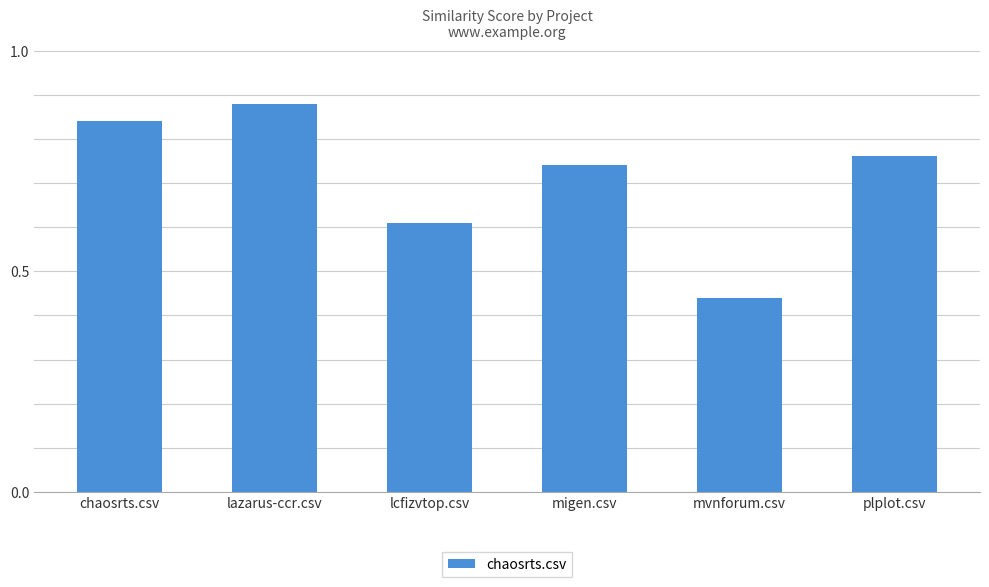

Which category has the lowest value across all series?

mvnforum.csv